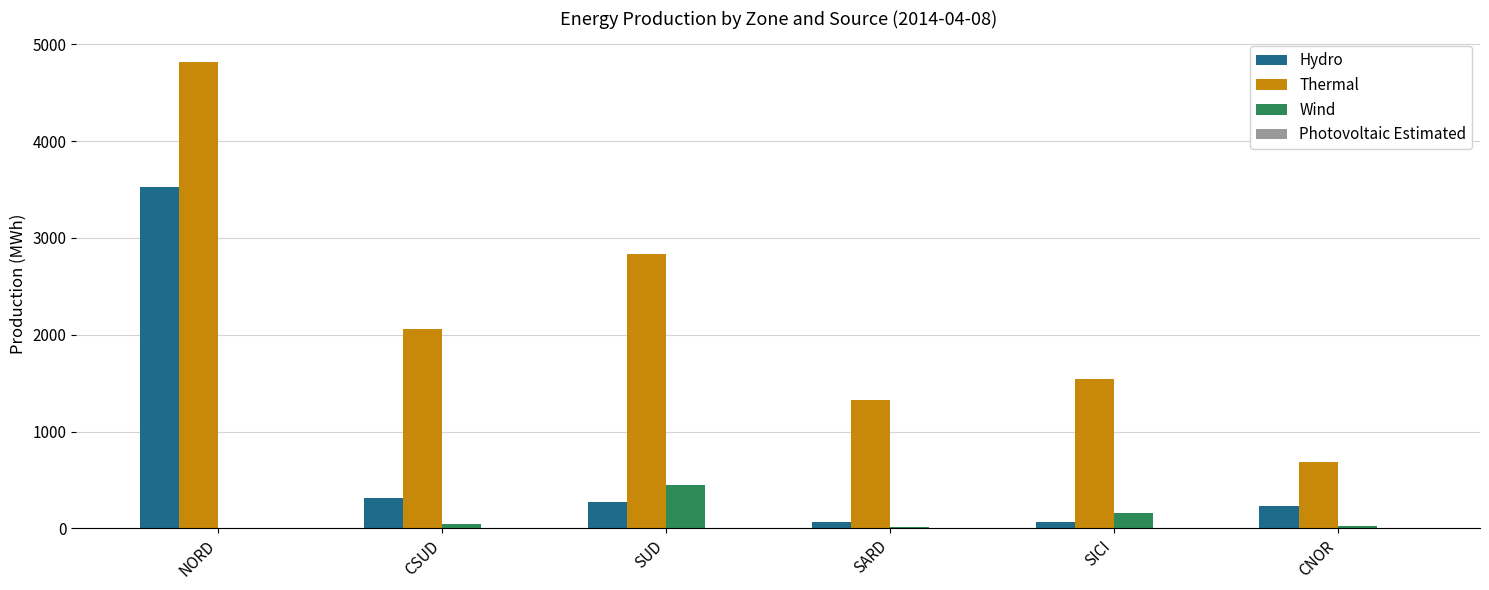

What is the approximate value of Wind at CSUD?

44